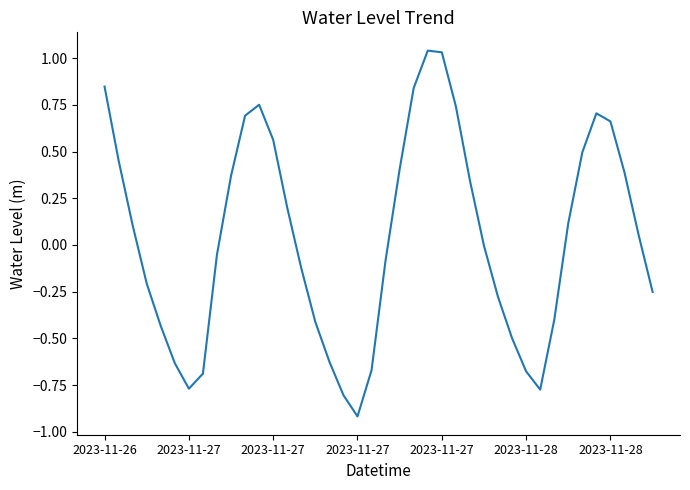

What is the smallest value displayed?

-0.9